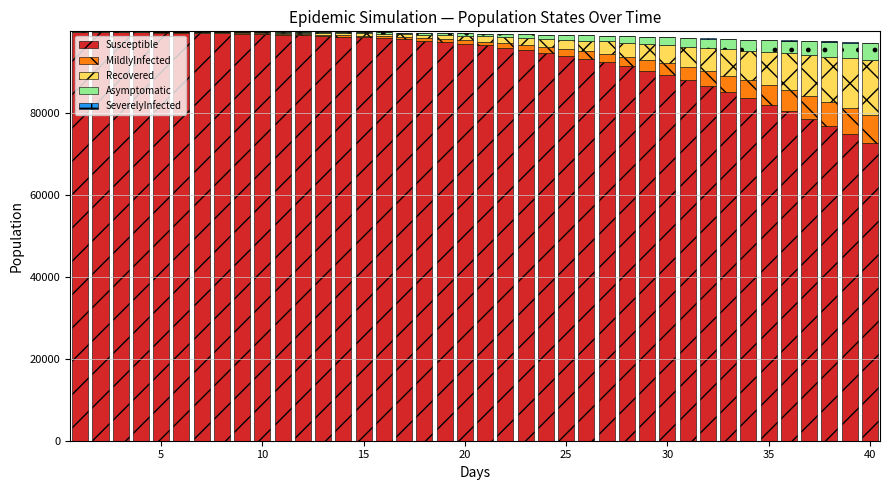

What is the maximum value for Susceptible?

99884